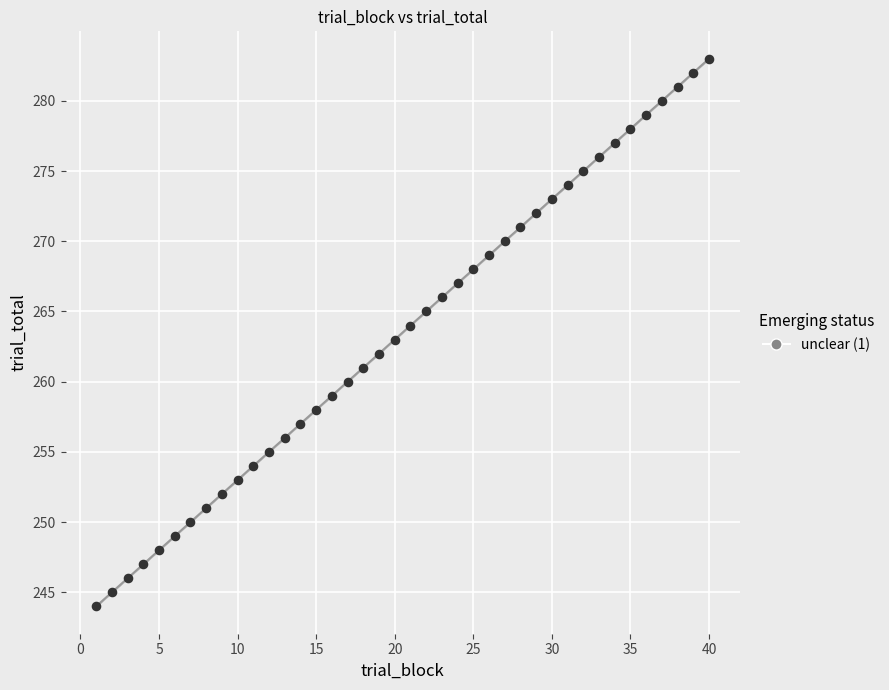

What is the range of X values (max minus min)?

39